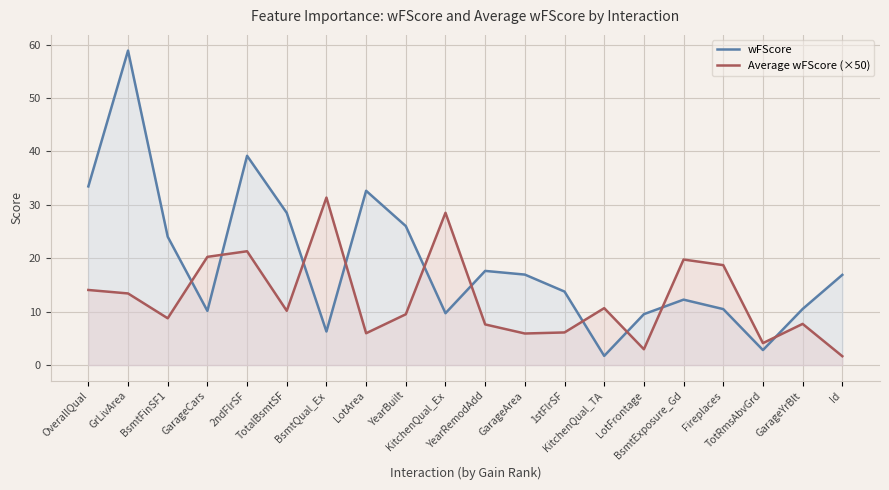

What position from the right is GrLivArea?

19